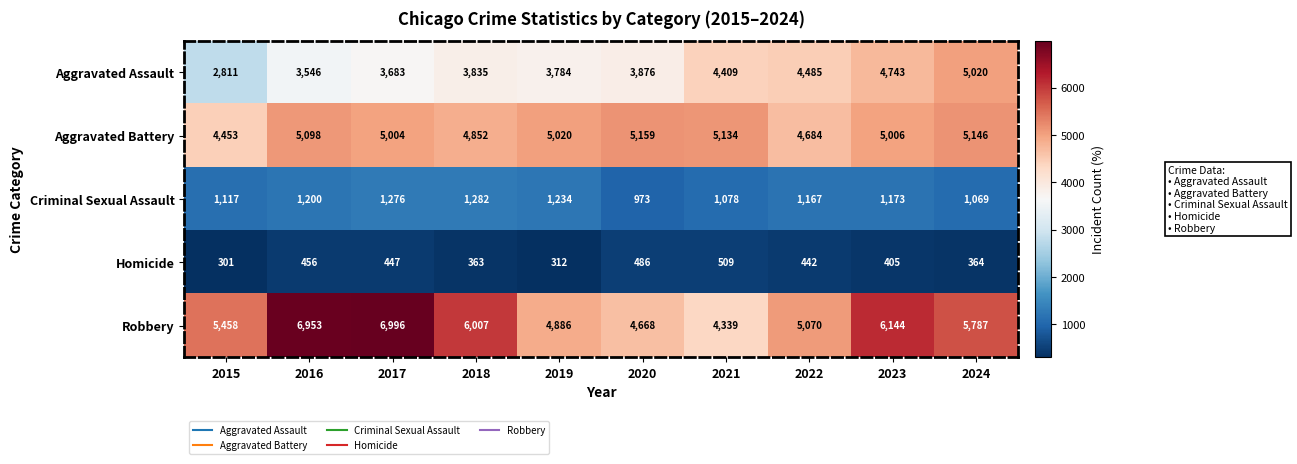

The value of Aggravated Assault at 2017 is 1447. True or false?

False